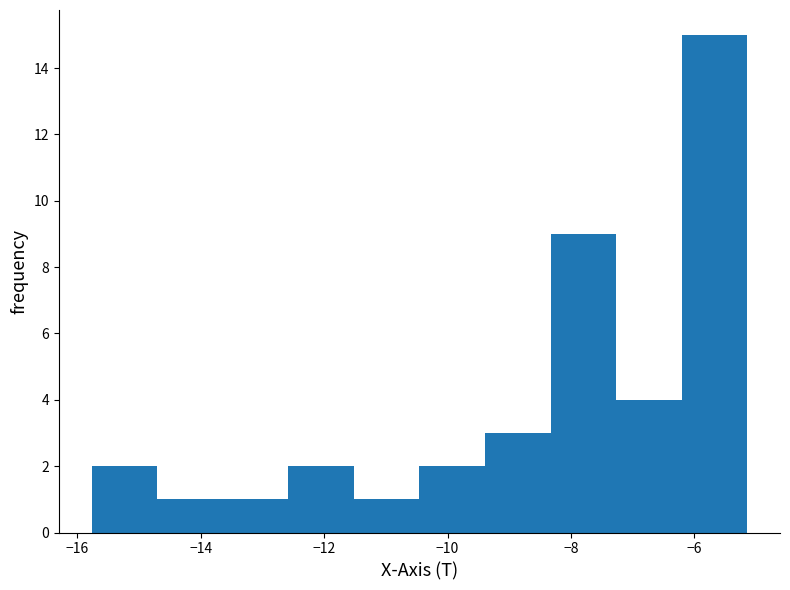

How tall is the bar that spans -12.6 to -11.6 on the x-axis? Neither the bar edges nor the heights are printed on the chart, so give them approximately, as read against the axes.

2